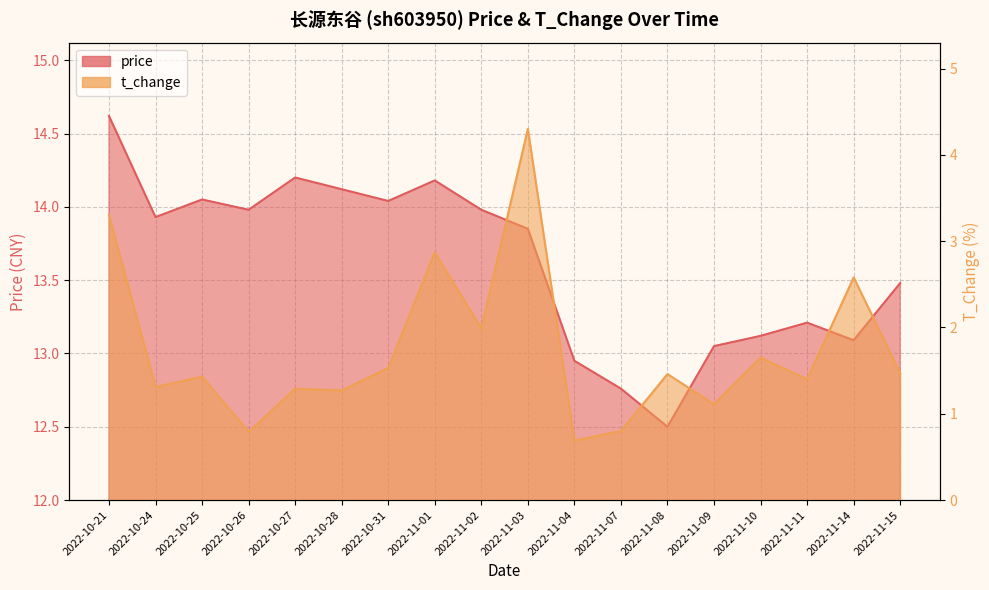

Is it true that t_change equals 2.1 at 2022-10-25?

False